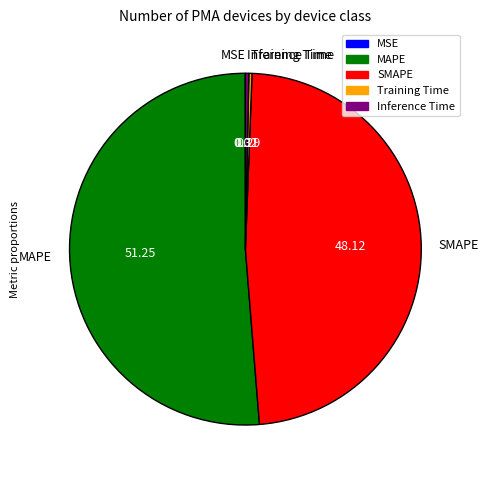

True or false: Training Time accounts for 0% of the total.

True